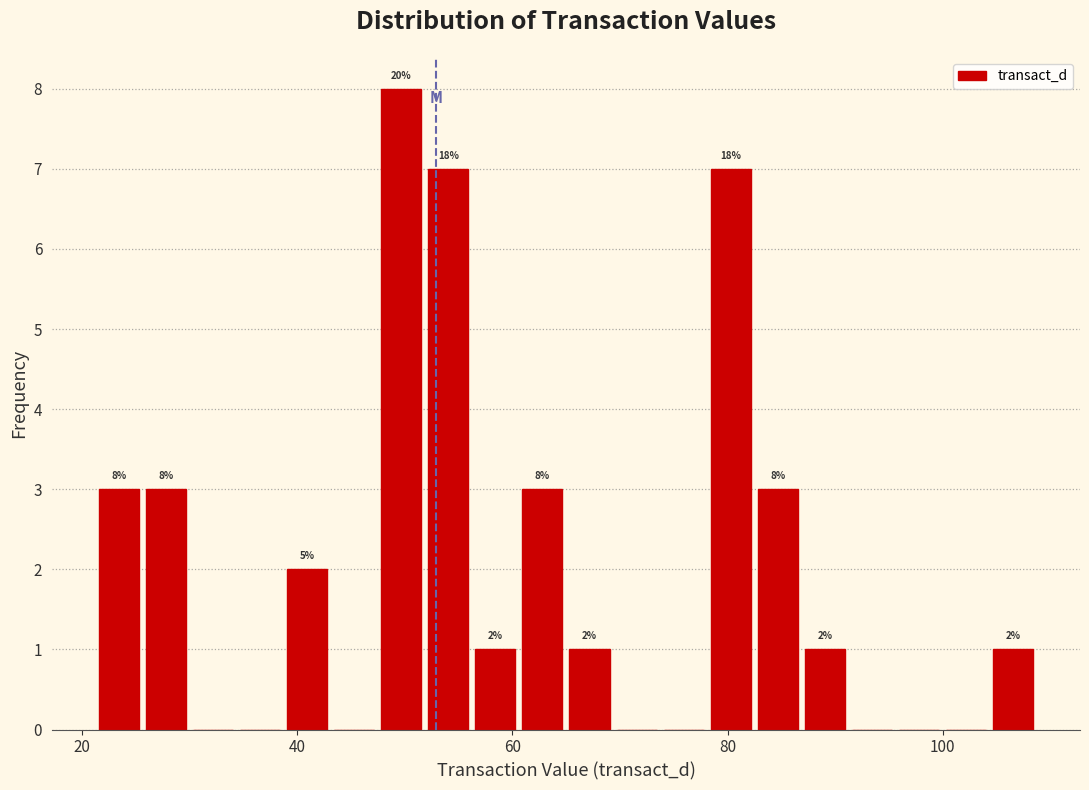

Around what value on the x-axis is the tallest bar? Give the approximate position of its centre, as read against the axis.

50